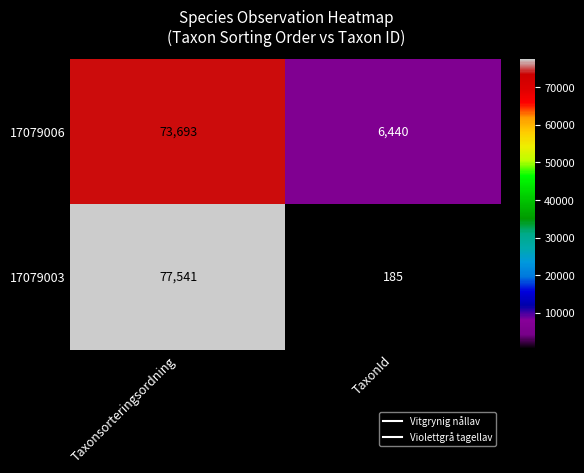

Which category has the lowest value across all series?

TaxonId